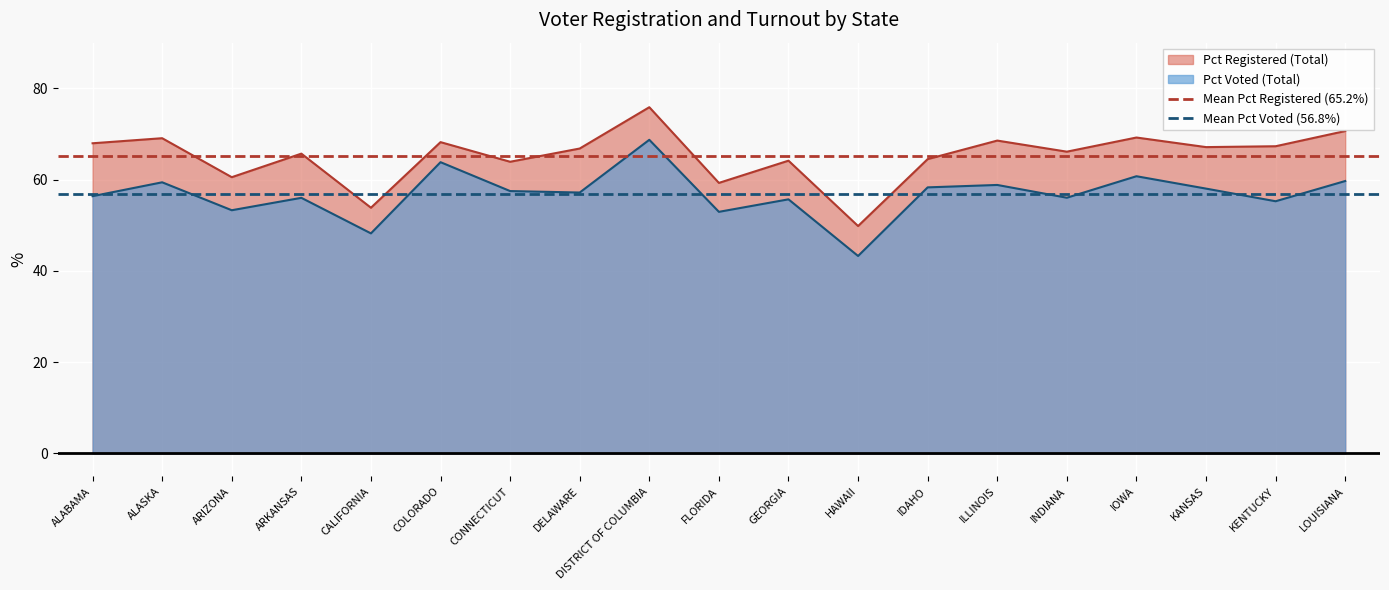

True or false: Mean Pct Registered (65.2%) has a value of 65.2 at ALASKA.

True